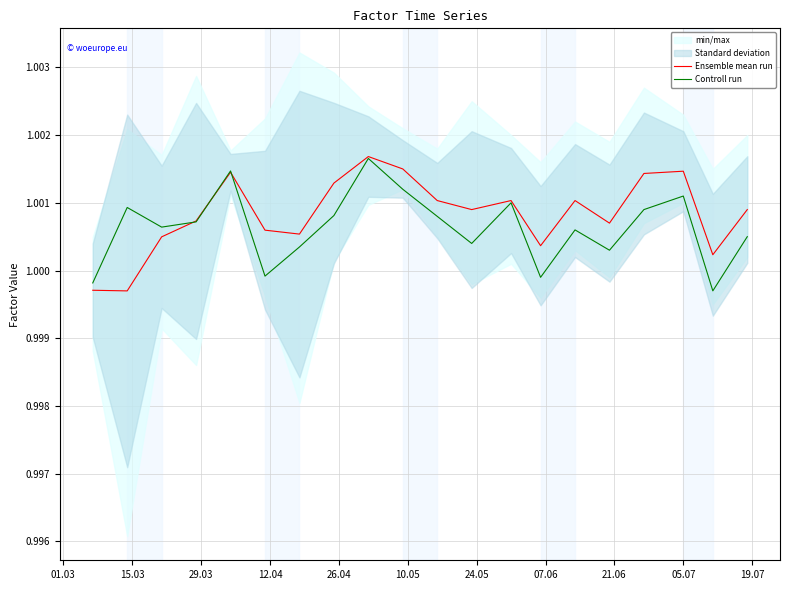

Reading left to right, extract all data points from this chart.

Ensemble mean run: 1.0	1.0	1.0	1.0	1.0	1.0	1.0	1.0	1.0	1.0	1.0	1.0	1.0	1.0	1.0	1.0	1.0	1.0	1.0	1.0
Controll run: 1.0	1.0	1.0	1.0	1.0	1.0	1.0	1.0	1.0	1.0	1.0	1.0	1.0	1.0	1.0	1.0	1.0	1.0	1.0	1.0